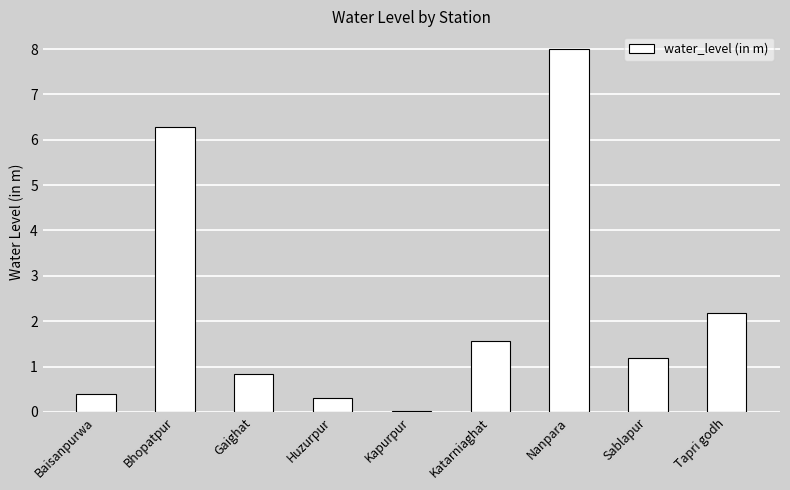

How many data points are less than 1?

4